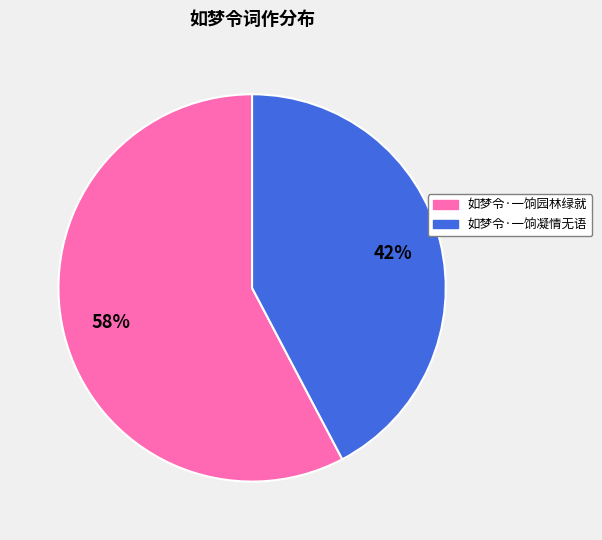

To the nearest percent, what percentage of the pie is 如梦令·一饷园林绿就?

58%